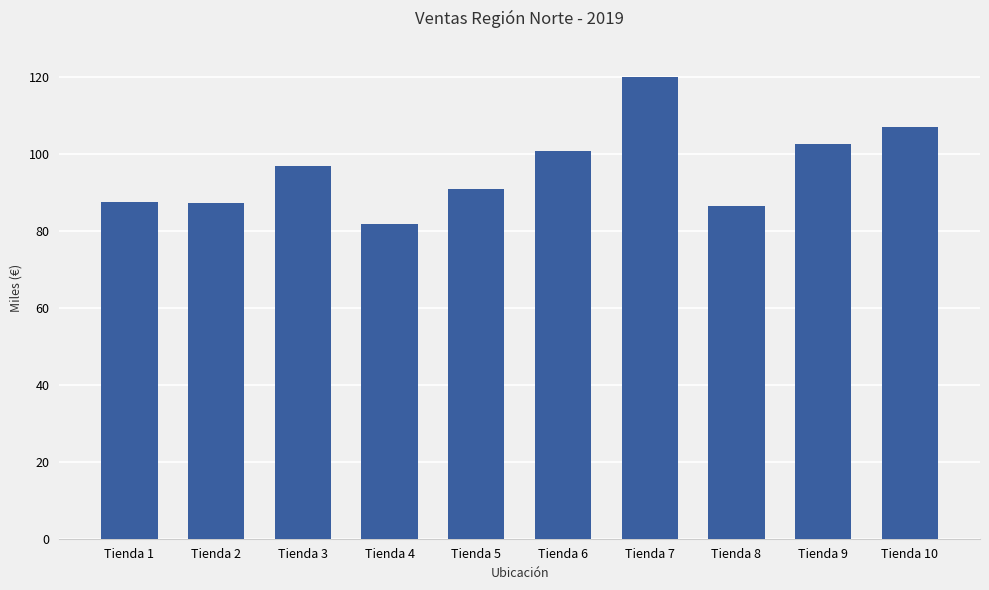

What is the change in value from Tienda 3 to Tienda 8?

-10482.2